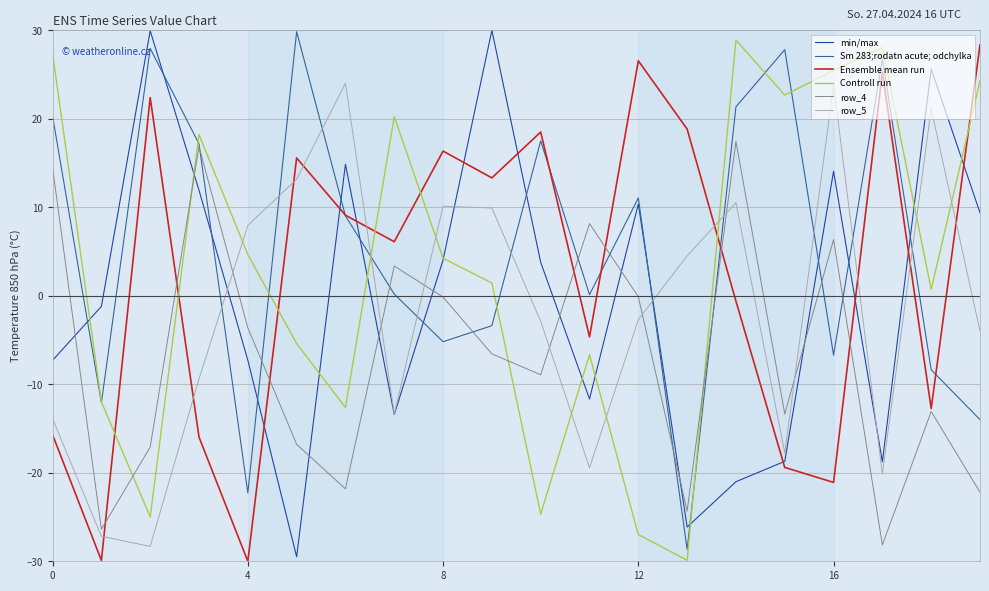

What is the maximum value shown in the chart?

30.0